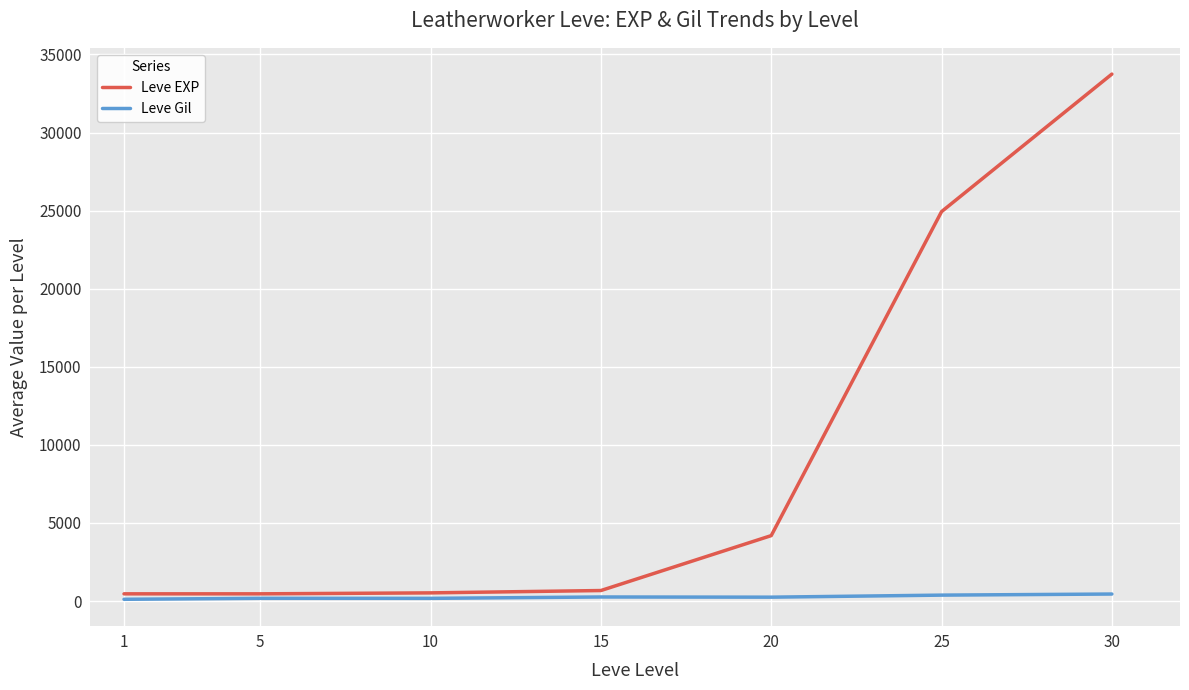

Which series has the largest range (max minus min)?

Leve EXP